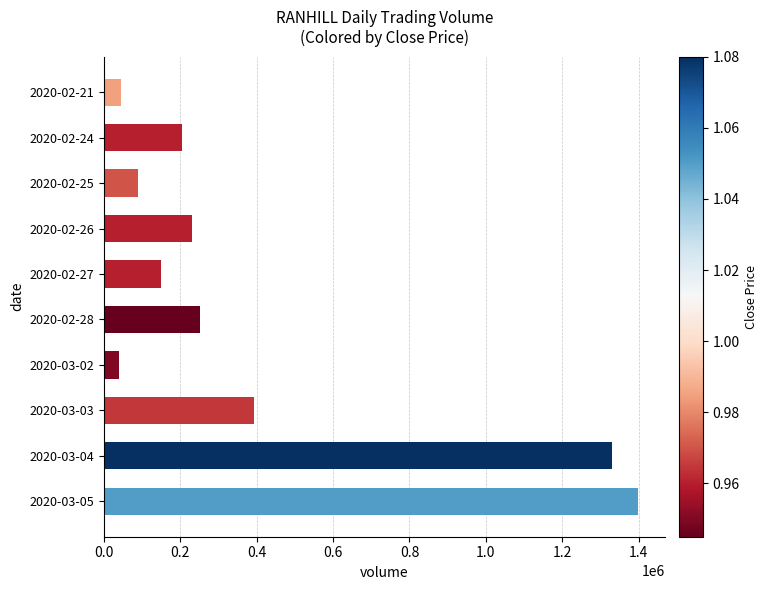

Are the bars horizontal?

Yes